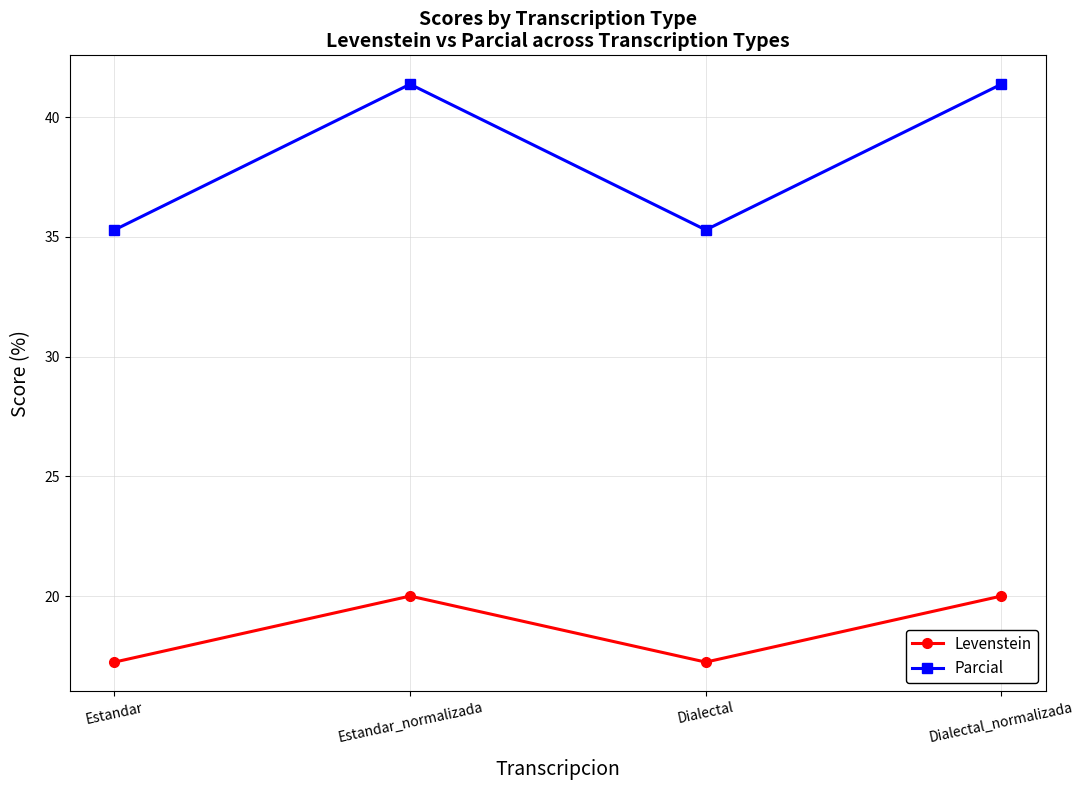

What is the maximum value shown in the chart?

41.4